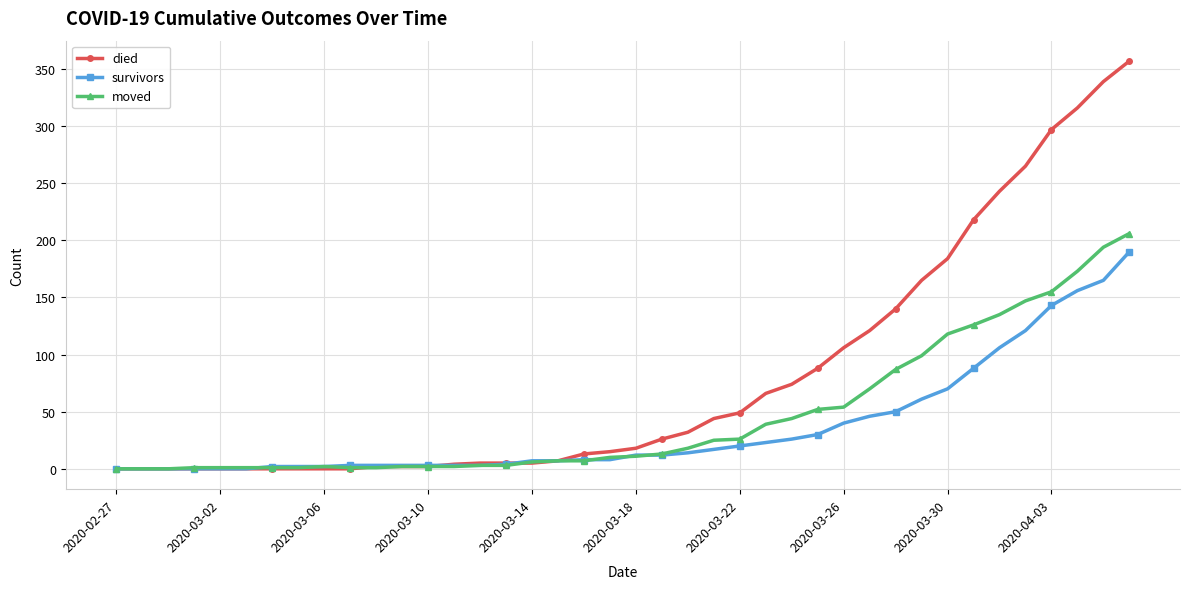

Which series has the largest range (max minus min)?

died